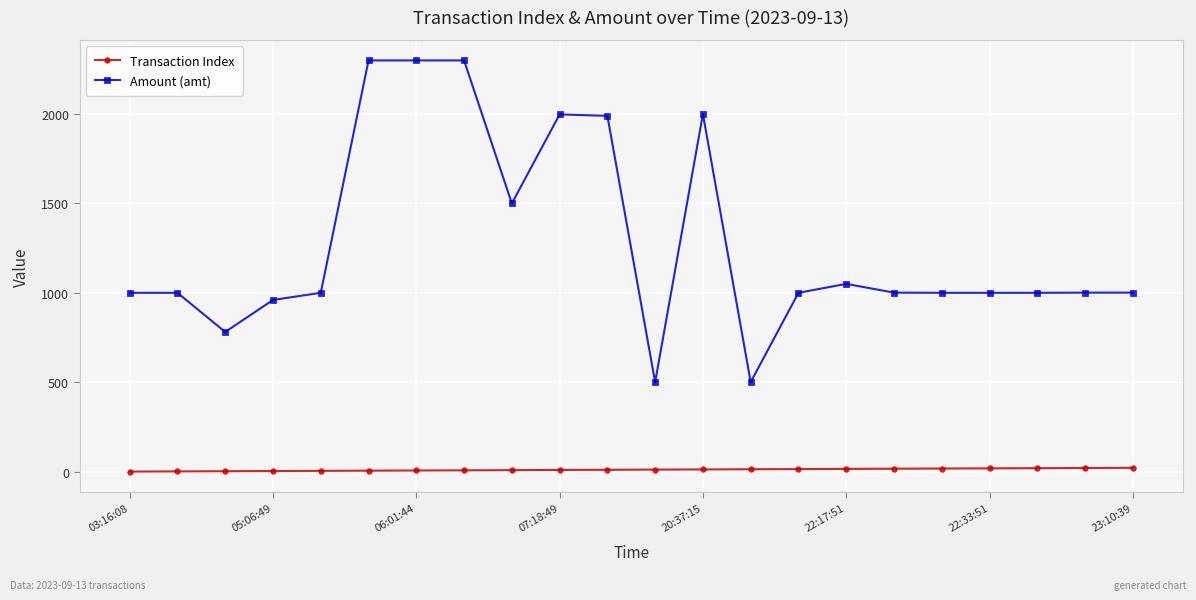

What is the value of the Transaction Index point at the 18th from the left?

17.0